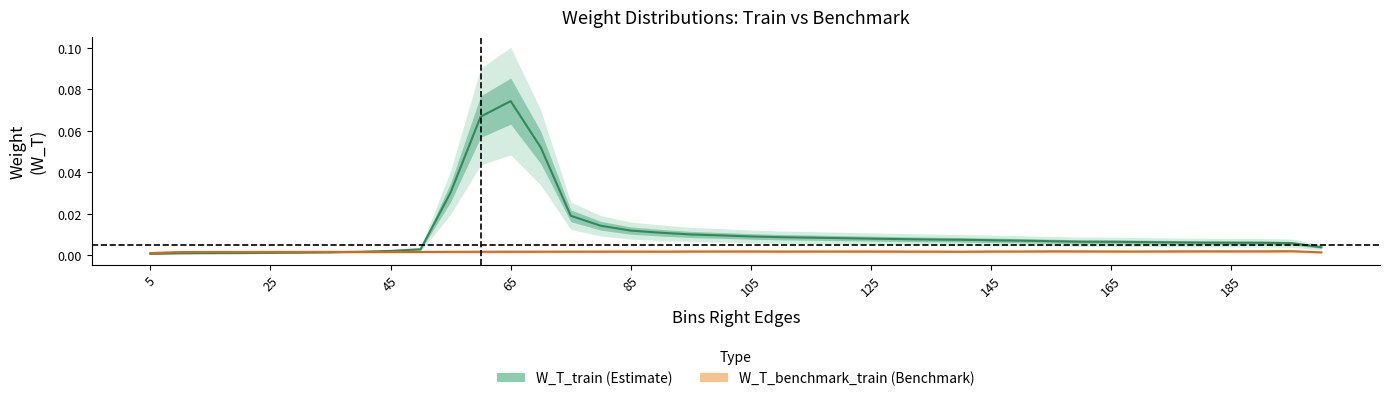

What are all the series names shown in the legend?

W_T_train, W_T_benchmark_train